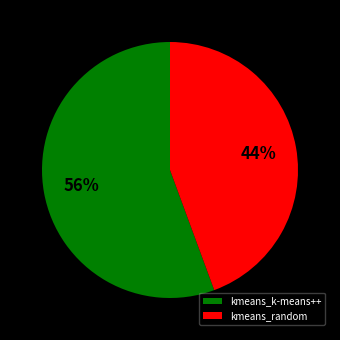

Is the sum of kmeans_k-means++ and kmeans_random greater than half?

Yes